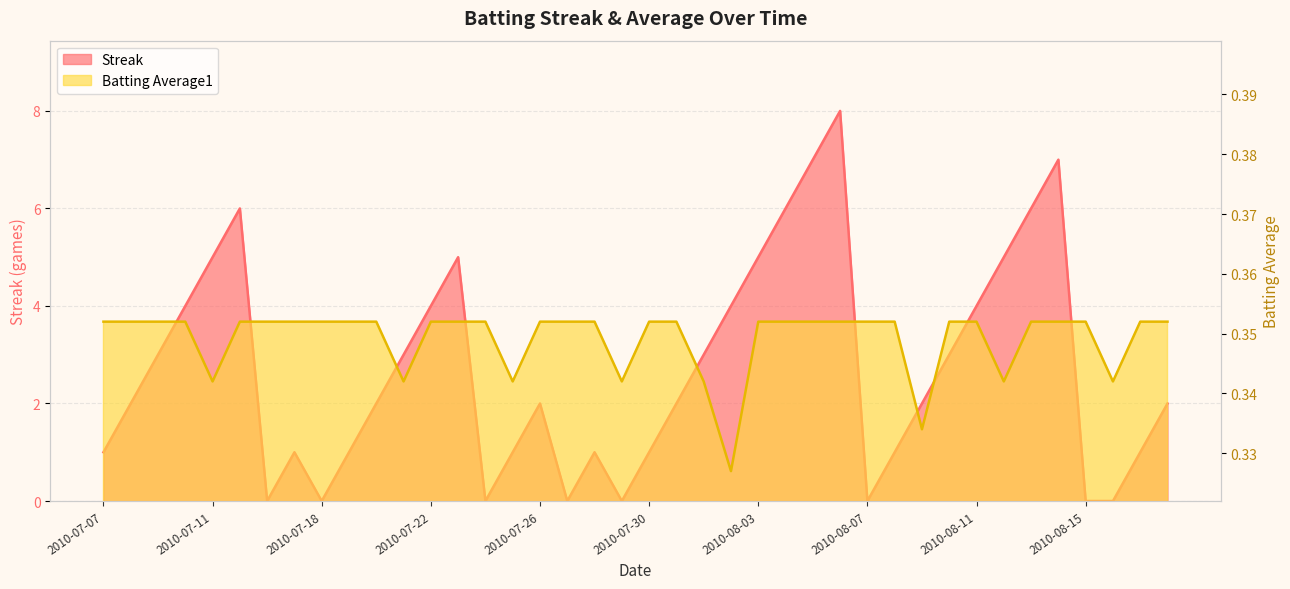

What is the total value across all series at 2010-08-10?

3.4